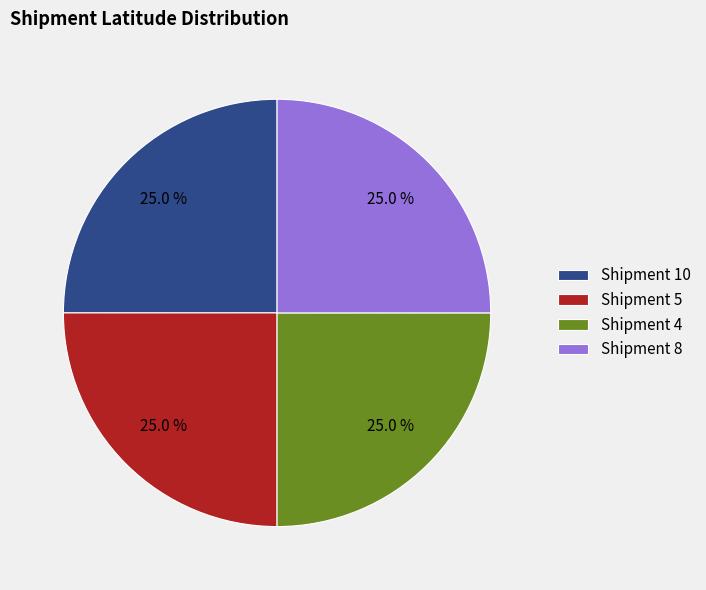

Does Shipment 10 account for over 50% of the chart?

No